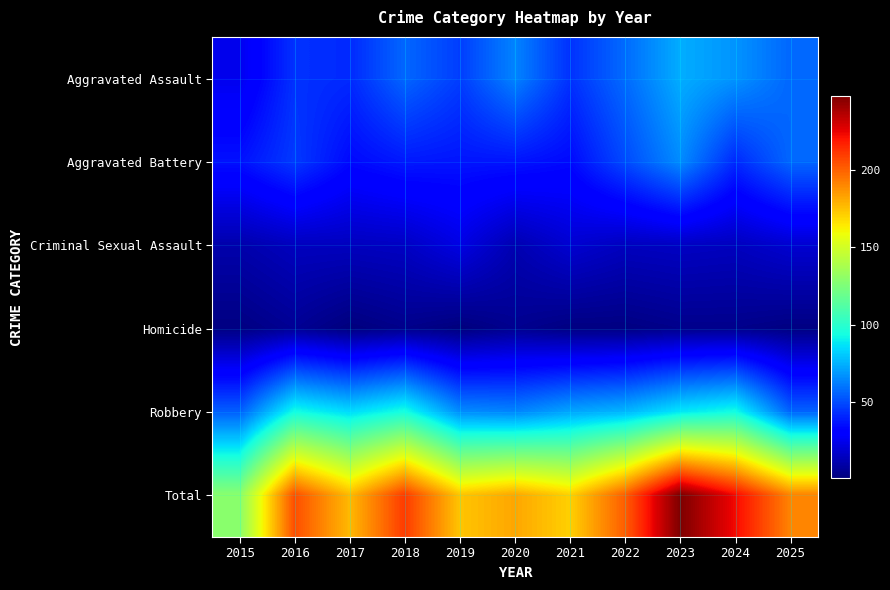

Which label corresponds to the largest value in the chart?

2023